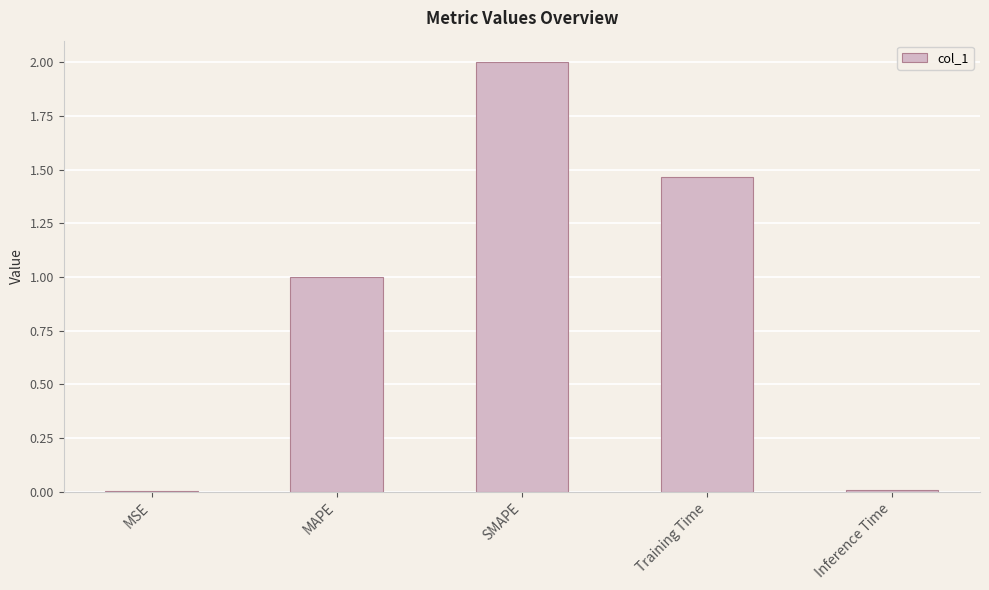

What is the approximate value at MAPE?

1.0